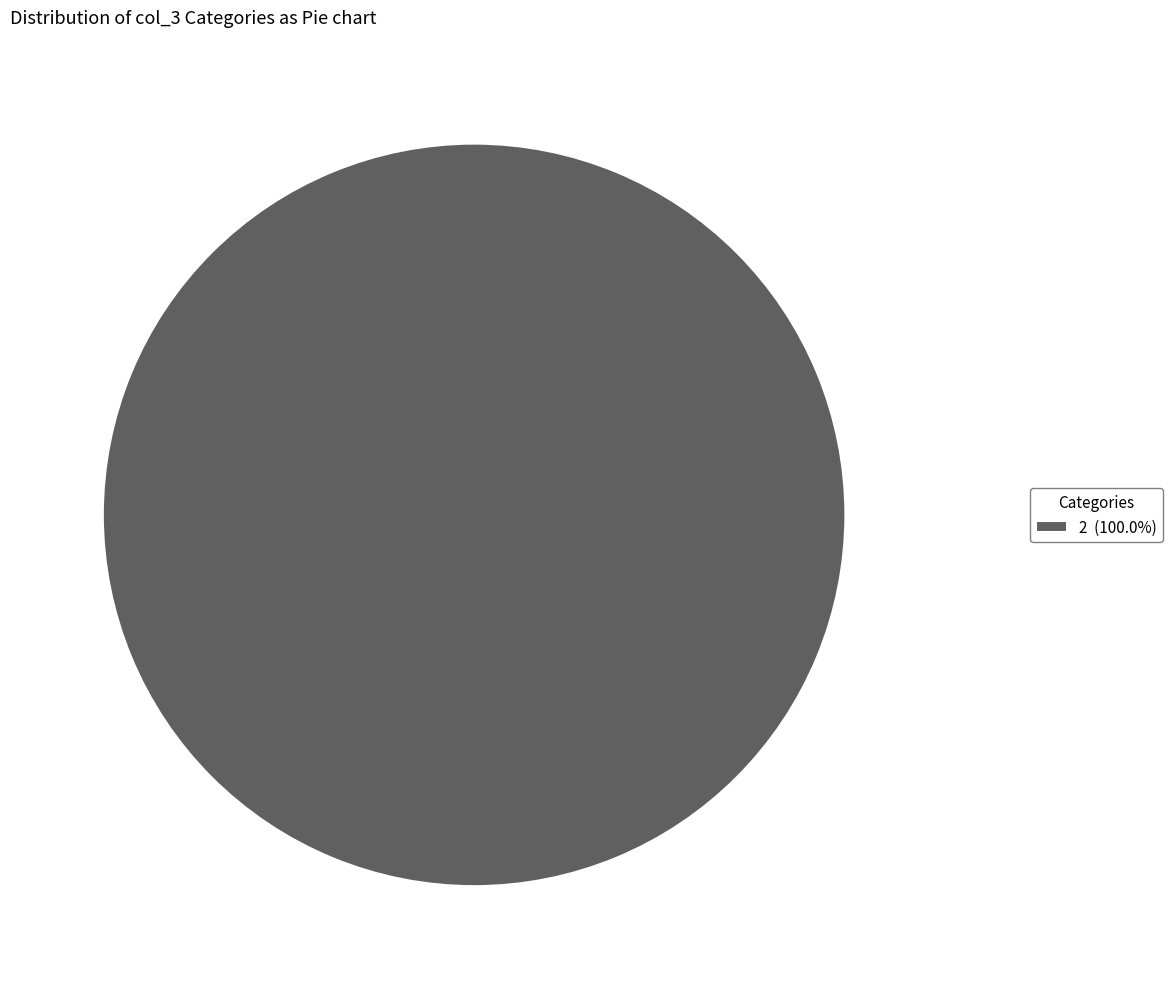

Does 2 (100.0%) represent more than half of the total?

Yes